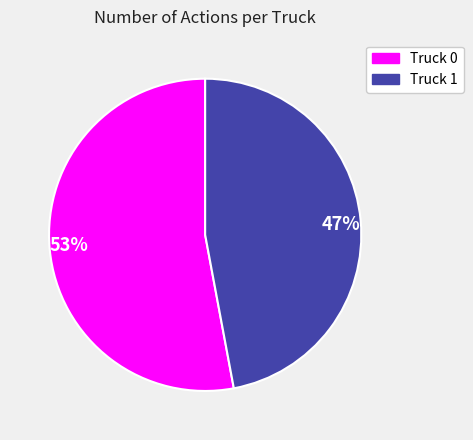

Between 47% and 53%, which is larger?

53%